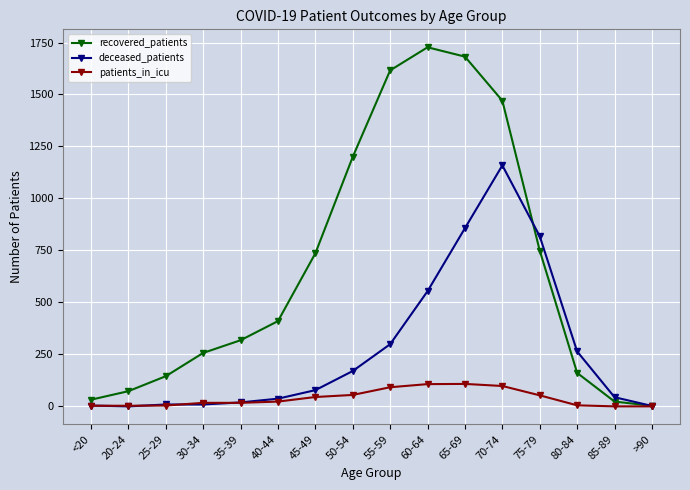

What is the difference between the maximum and minimum values in the deceased_patients series?

1159